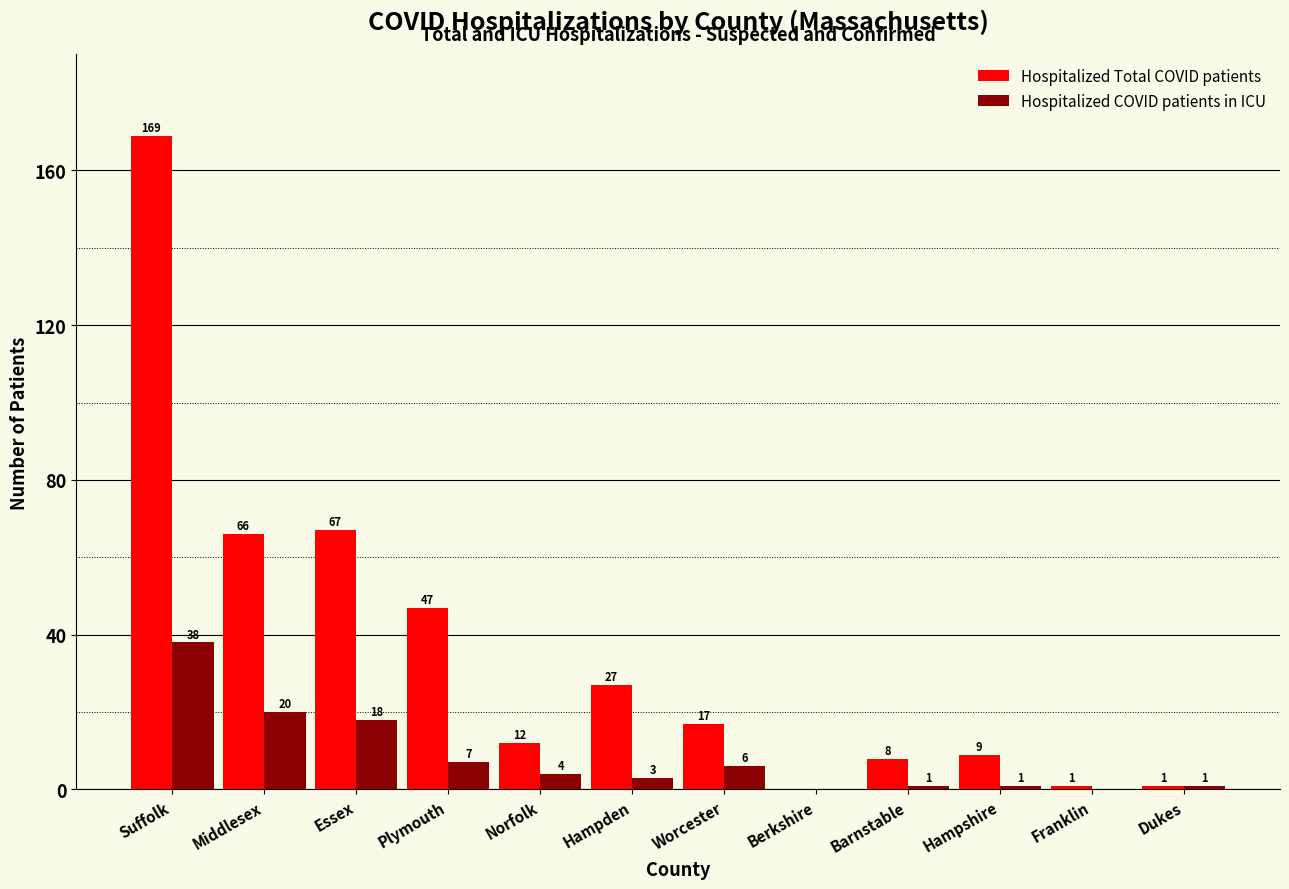

What is the maximum value for Hospitalized COVID patients in ICU?

38